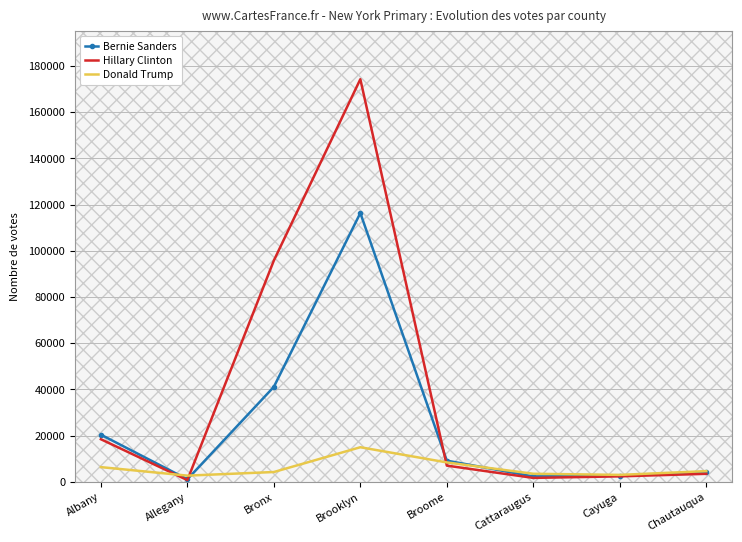

Between Albany and Cayuga, which series saw the biggest shift?

Bernie Sanders